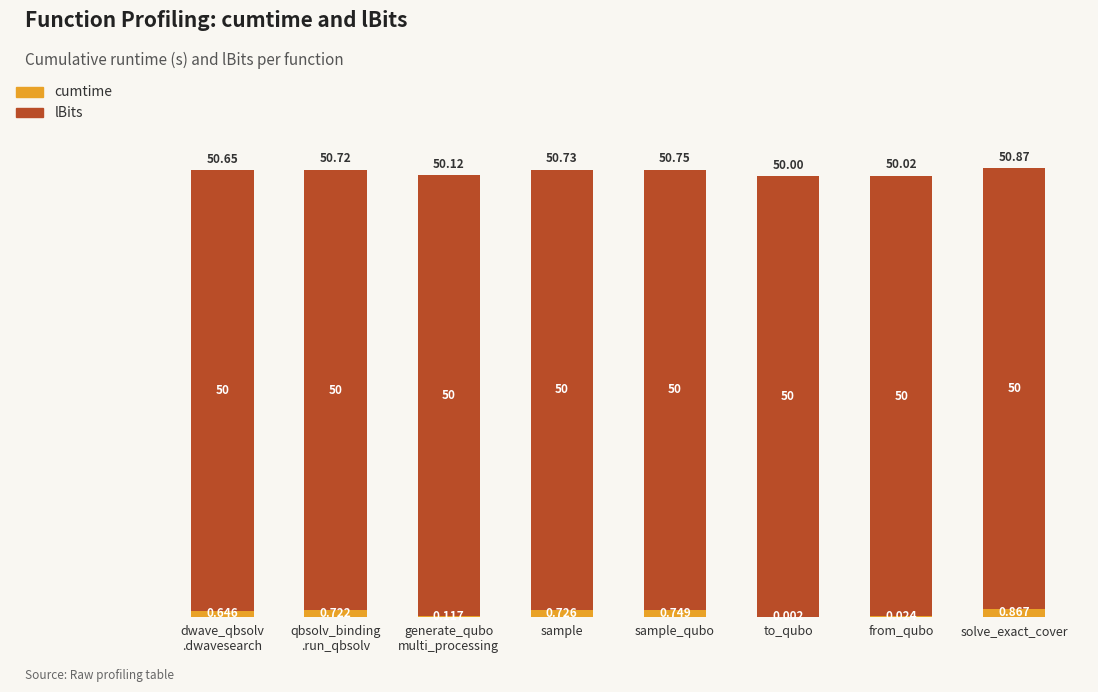

Which category has the highest value in the cumtime series?

solve_exact_cover